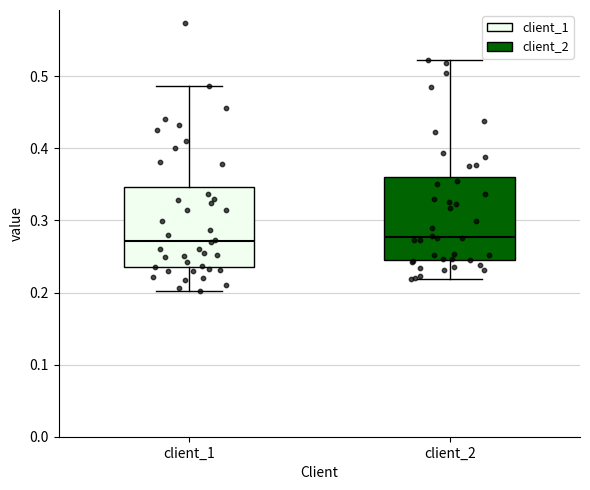

Reading left to right, transcribe this box plot: for each box, give where its median line is, the range the box spans, and where its two whiskers end, as read against the y-axis. The values are not printed on the chart, so give them approximately, as read against the axis.

client_1: median 0.27, box 0.24 to 0.35, whiskers 0.20 to 0.49
client_2: median 0.28, box 0.24 to 0.36, whiskers 0.22 to 0.52